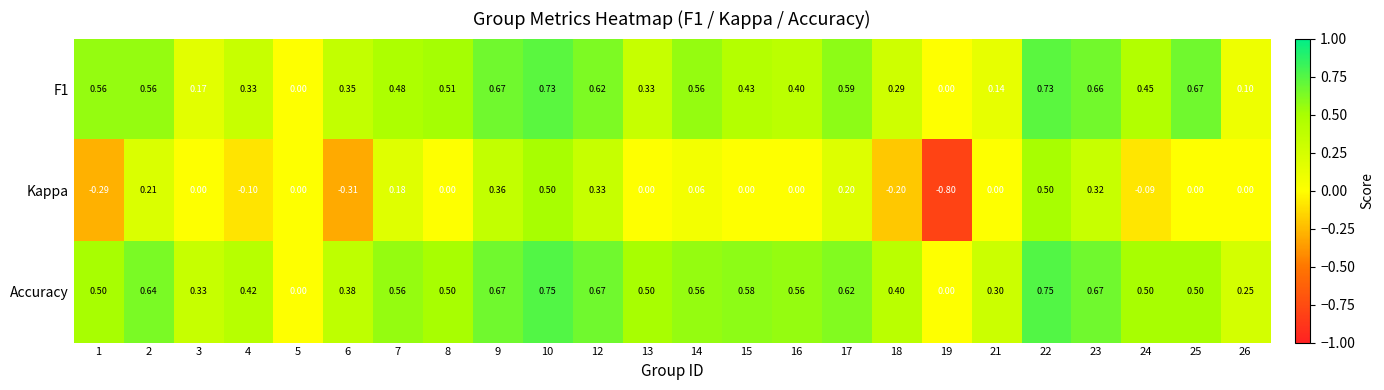

Between 6 and 19, which series saw the biggest shift?

Kappa